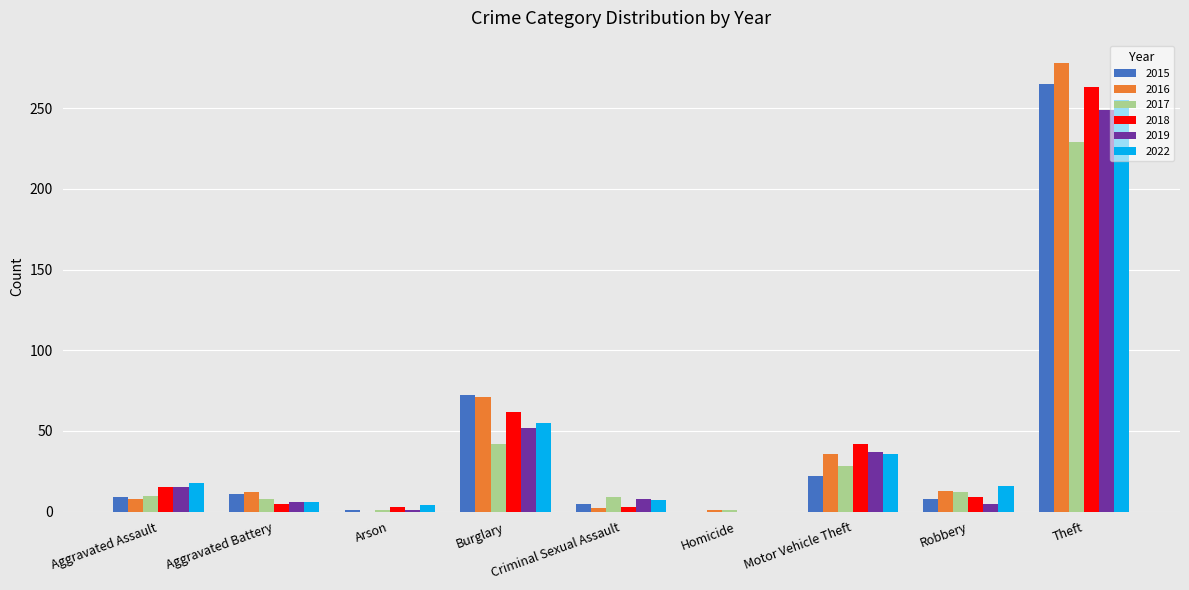

What is the greatest value displayed?

278